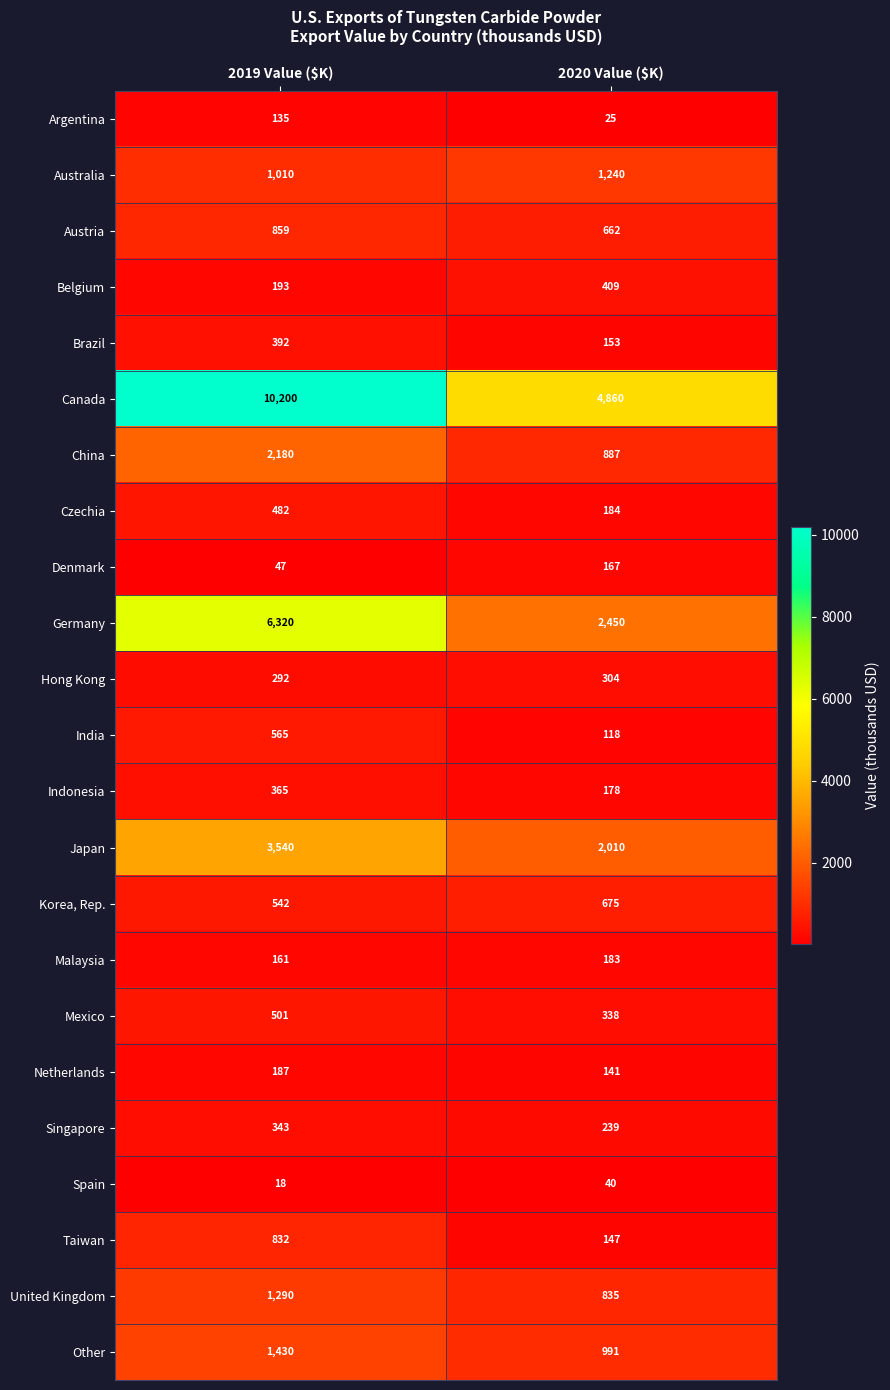

What is the average value of the Malaysia series?

172